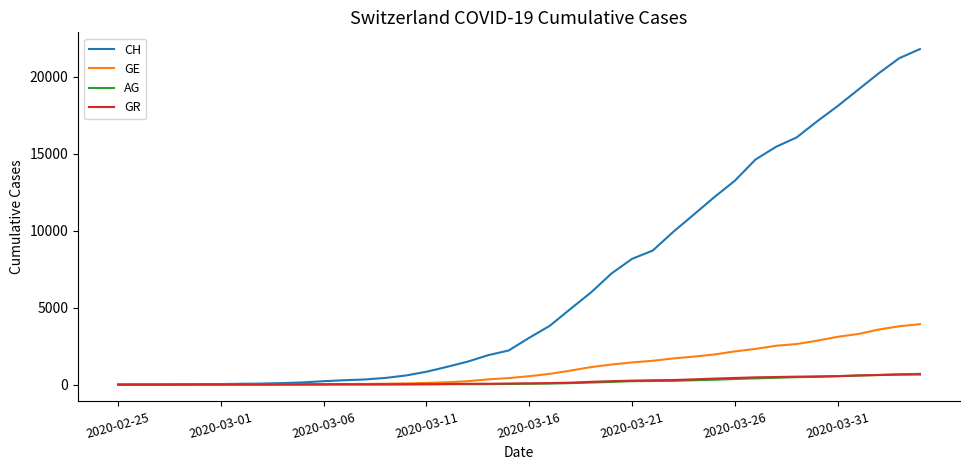

Which series has the largest total across all categories?

CH